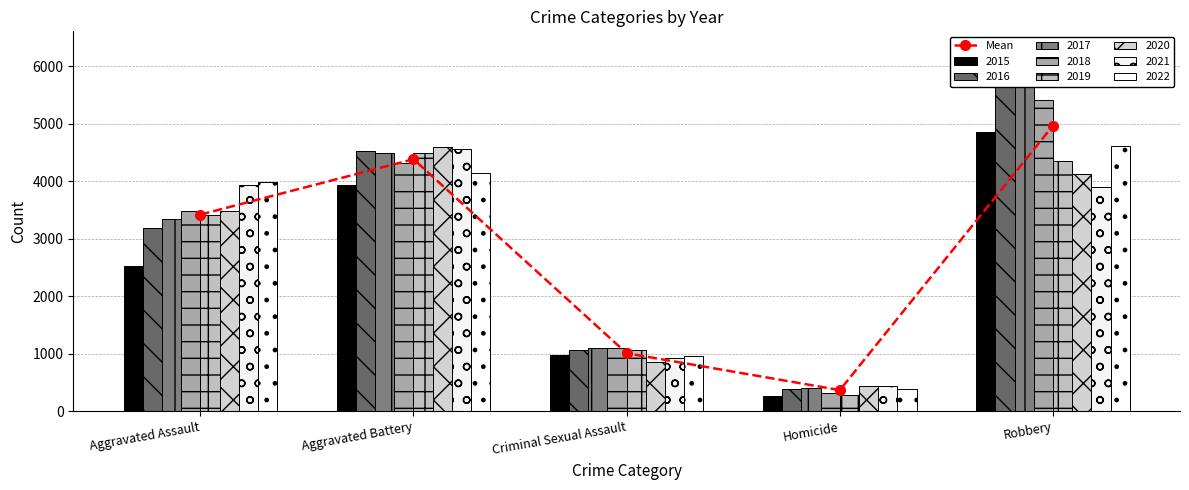

What is the sum of all values?

14160.9